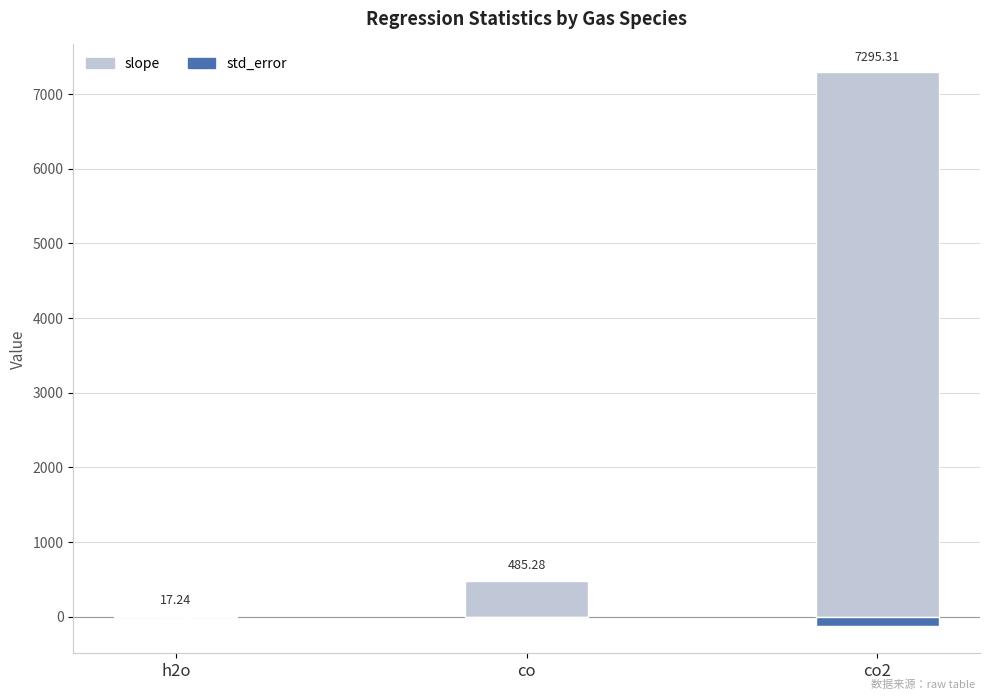

How many bars are there in total?

6